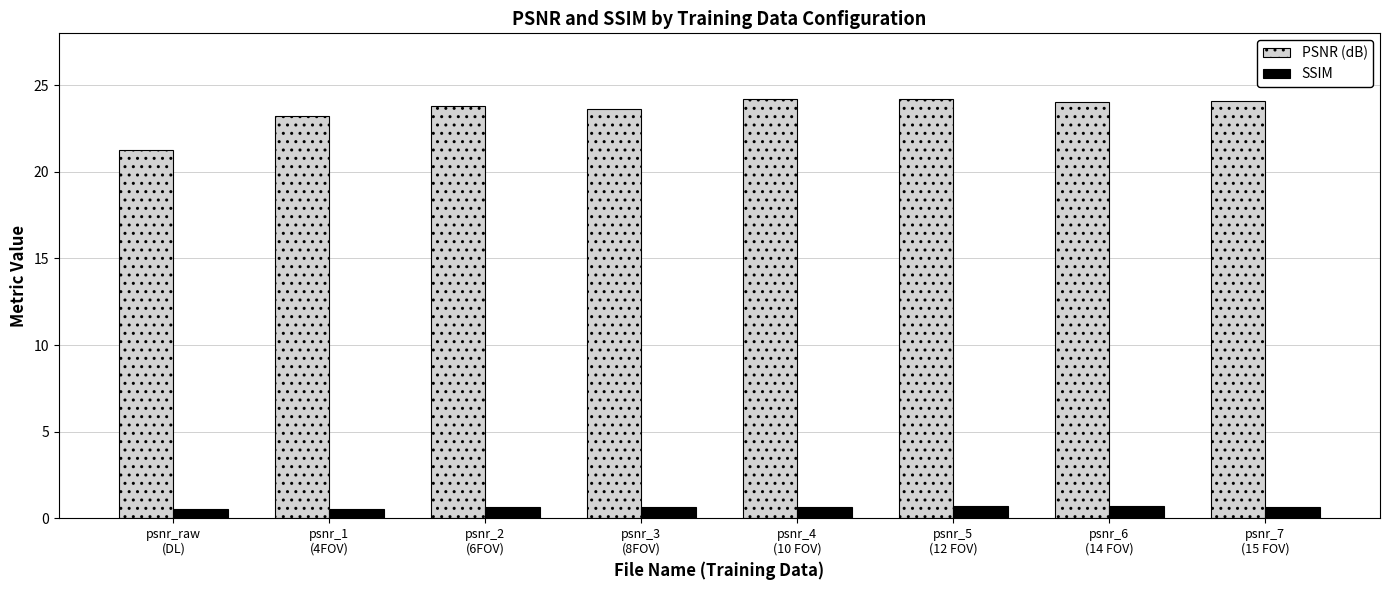

What is the value of the PSNR (dB) bar at the 8th from the left?

24.1